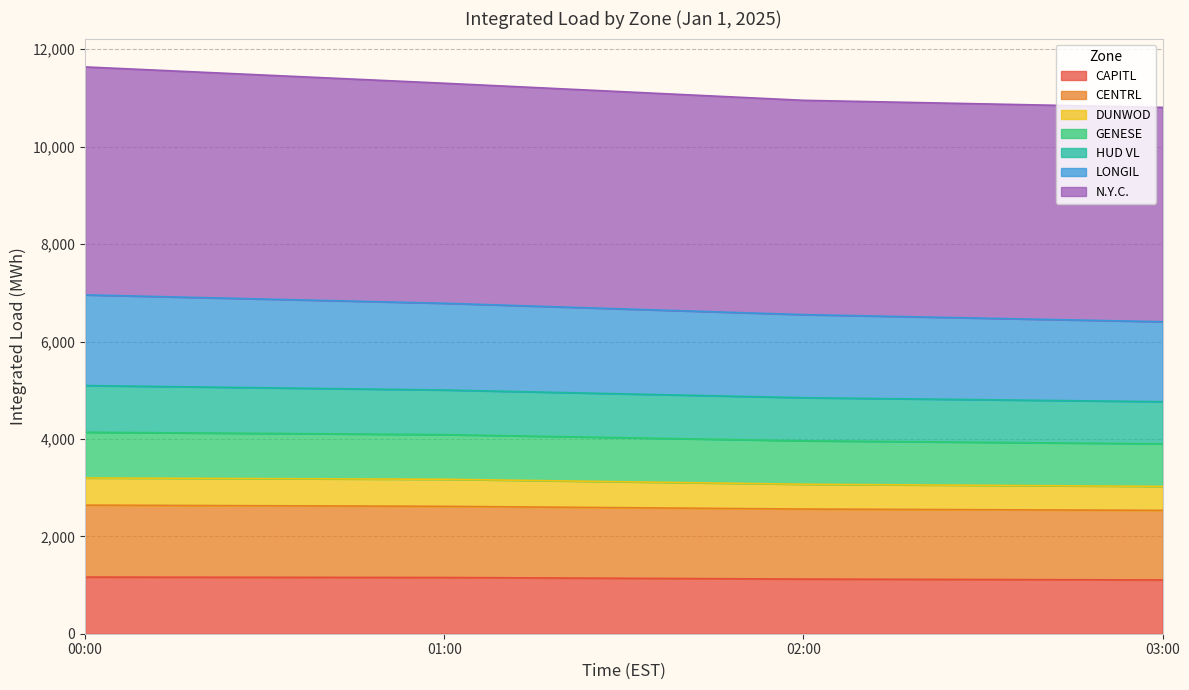

The CAPITL series shows 1121.9 at 02:00. True or false?

True